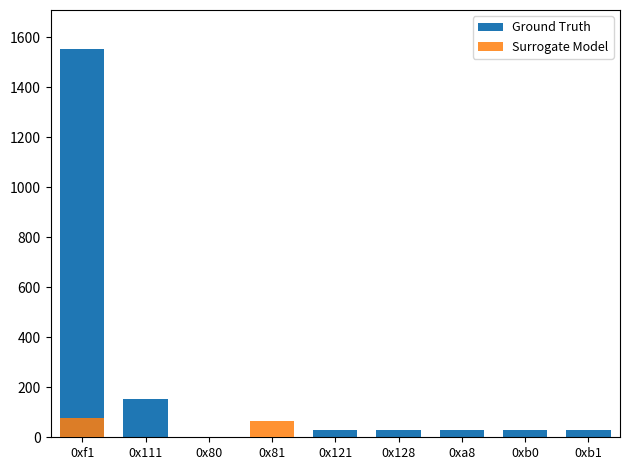

How many data points in Ground Truth are above 31?

2